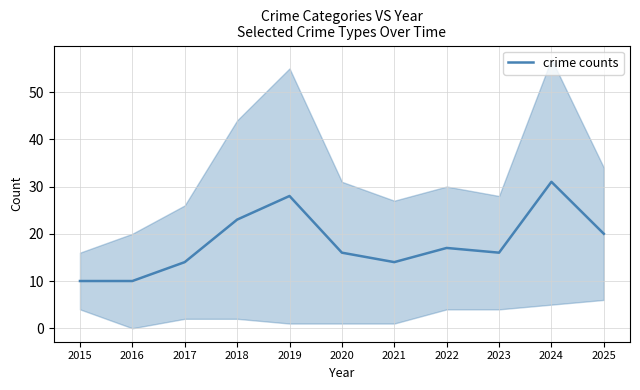

How many lines are shown in the chart?

1